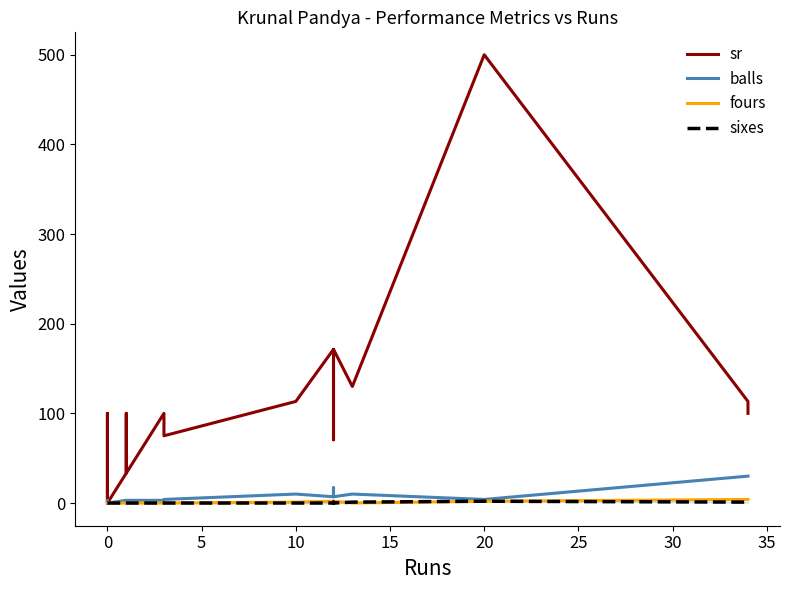

True or false: fours and sr intersect in this chart.

False